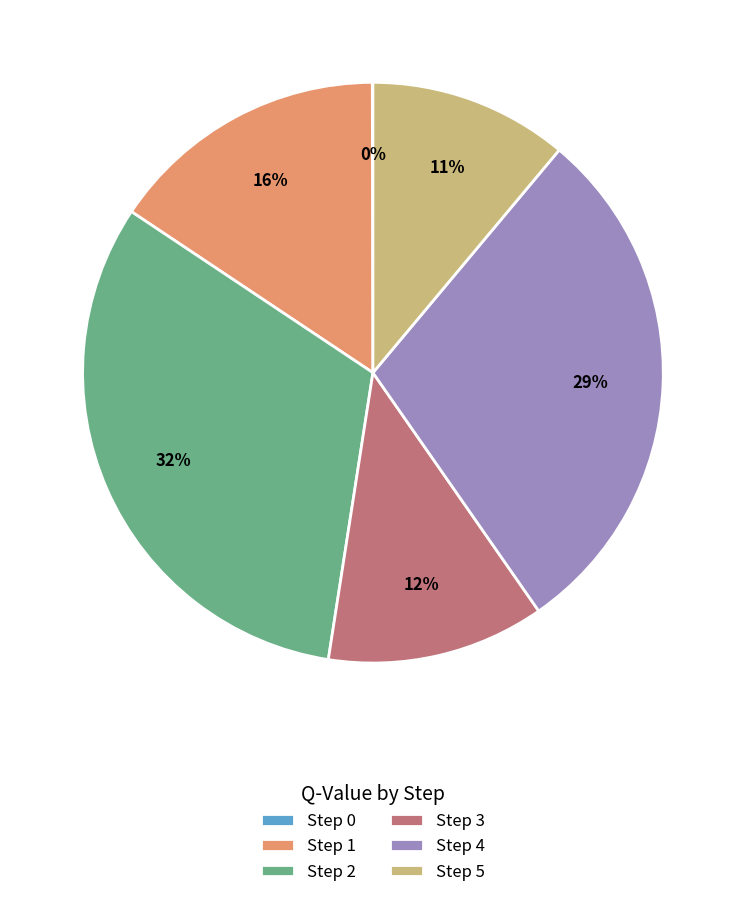

To the nearest percent, what is the combined percentage of Step 3 and Step 4?

41%